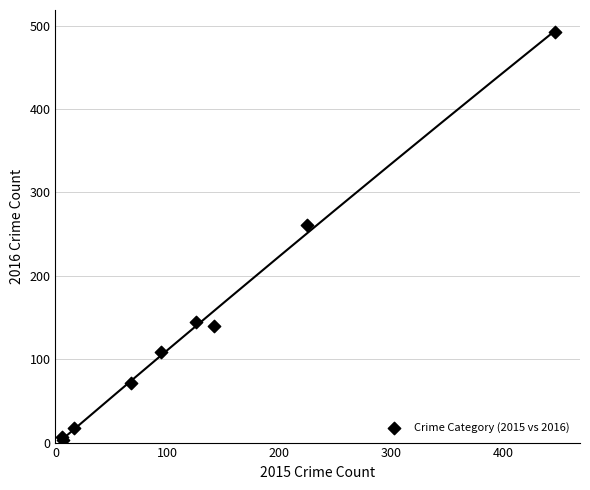

What Y value in the scatter plot is closest to 248?

261